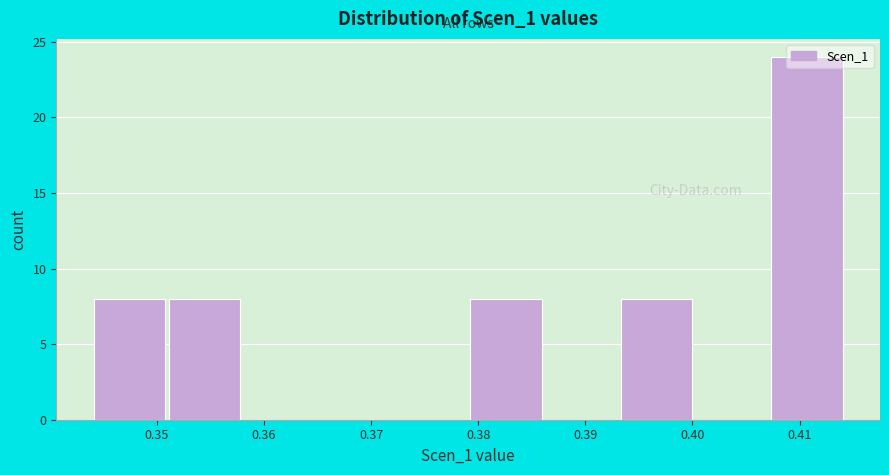

Reading left to right, transcribe this chart: for each bar, give the range it covers on the x-axis and its height. Neither the bar edges nor the heights are printed on the chart, so give them approximately, as read against the axes.

0.344 to 0.351: 8
0.351 to 0.358: 8
0.358 to 0.365: 0
0.365 to 0.372: 0
0.372 to 0.379: 0
0.379 to 0.386: 8
0.386 to 0.393: 0
0.393 to 0.400: 8
0.400 to 0.407: 0
0.407 to 0.414: 24